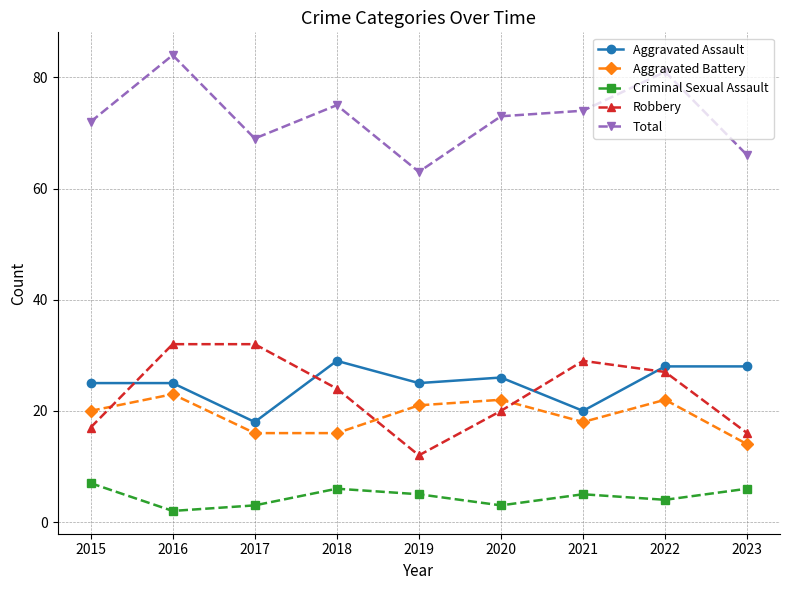

What is the total value across all series at 2020?

144